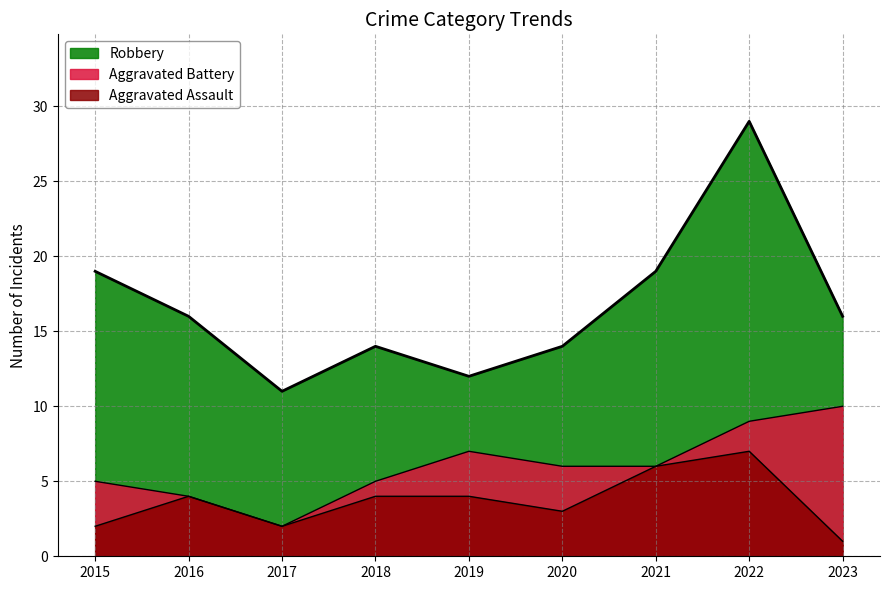

What is the minimum value shown in the chart?

1